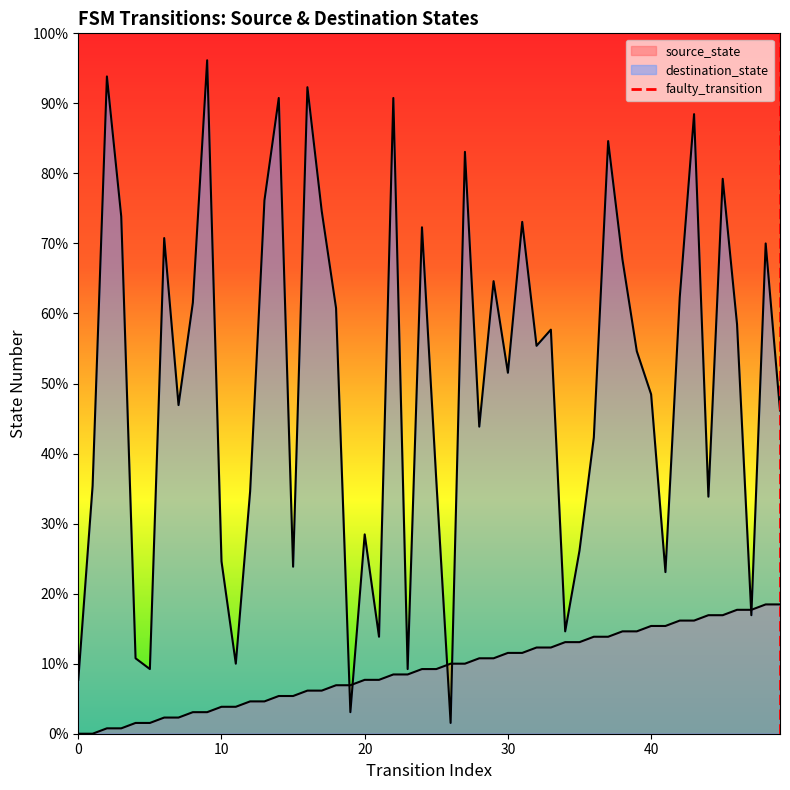

Is it true that the value at 10 is 1?

True